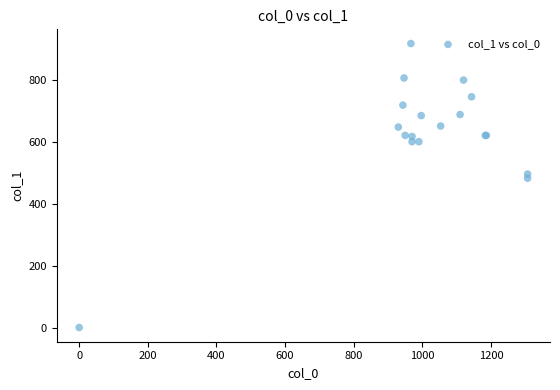

What Y value in the scatter plot is closest to 459?

482.6